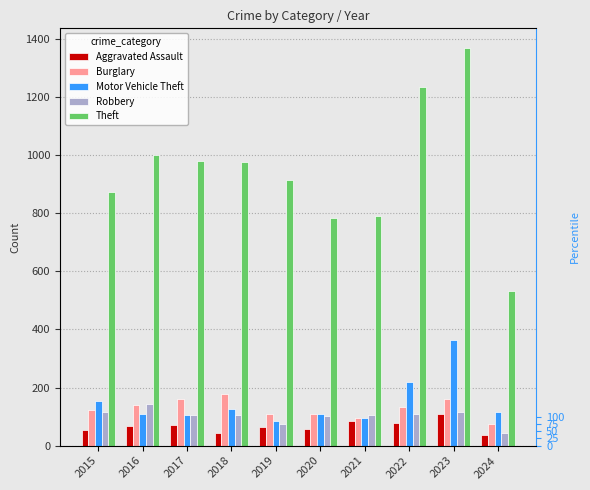

What is the difference between the highest and lowest values at 2021?

705